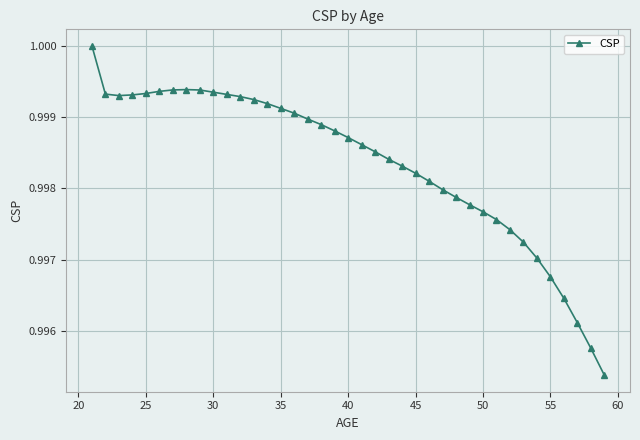

What is the sum of all values?

38.9